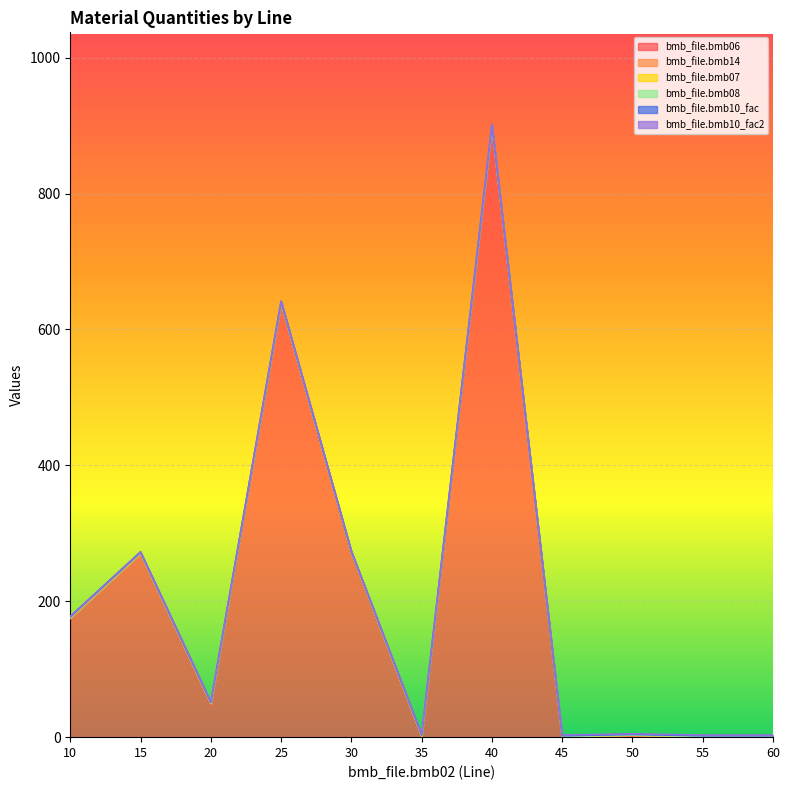

True or false: bmb_file.bmb14 and bmb_file.bmb10_fac2 intersect in this chart.

False